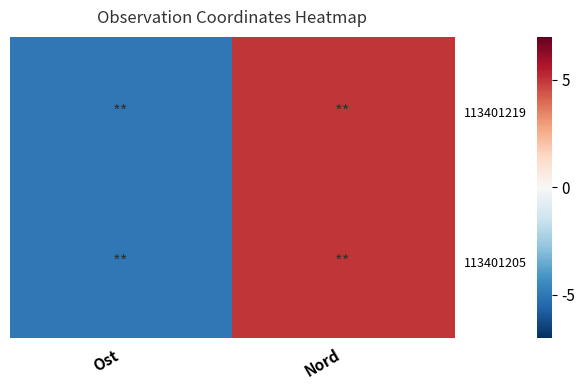

Which category has the highest value across all series?

Nord